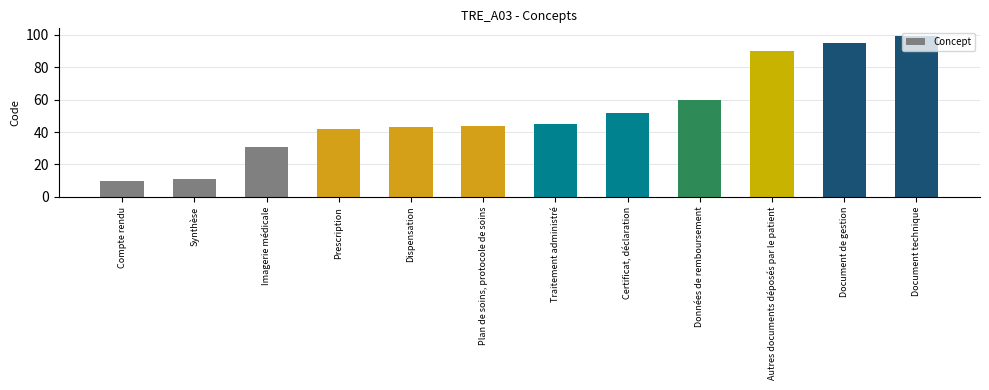

What position from the right is Compte rendu?

12